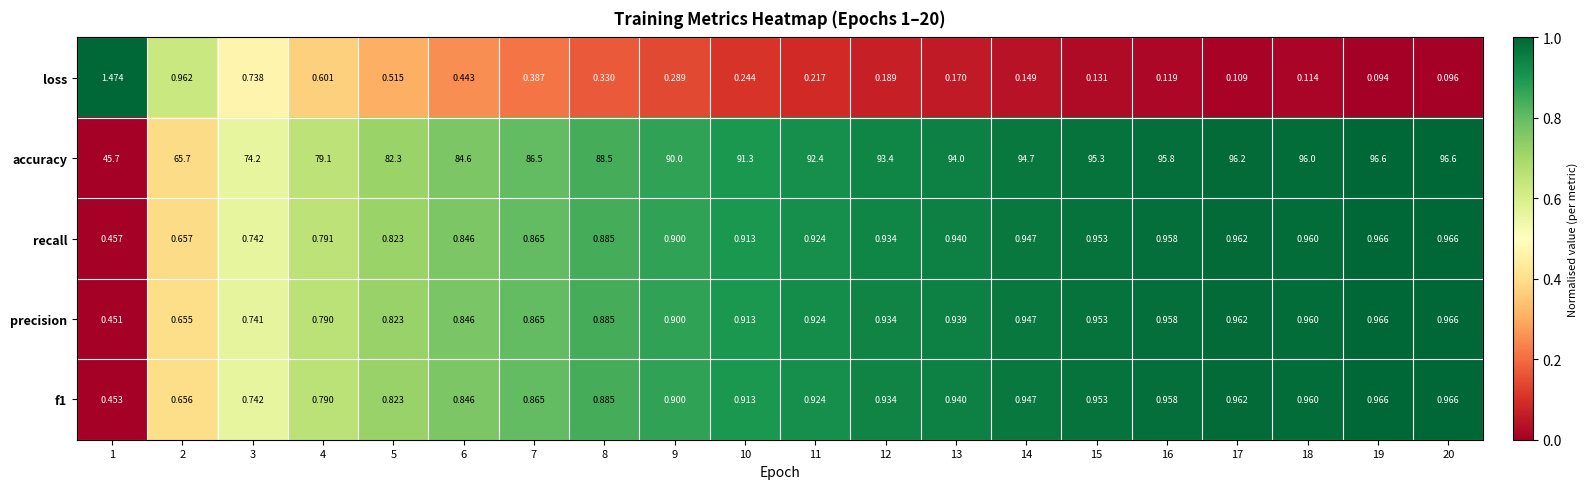

Is the value of recall at 4 greater than the value of f1 at 3?

Yes